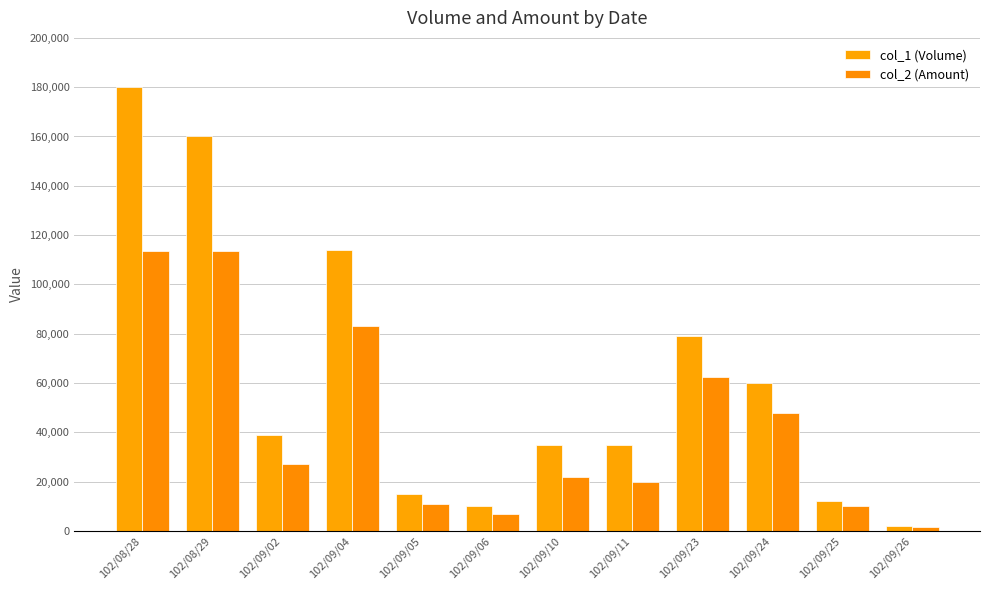

Rank the categories by col_2 (Amount) value from highest to lowest.

102/08/29, 102/08/28, 102/09/04, 102/09/23, 102/09/24, 102/09/02, 102/09/10, 102/09/11, 102/09/05, 102/09/25, 102/09/06, 102/09/26